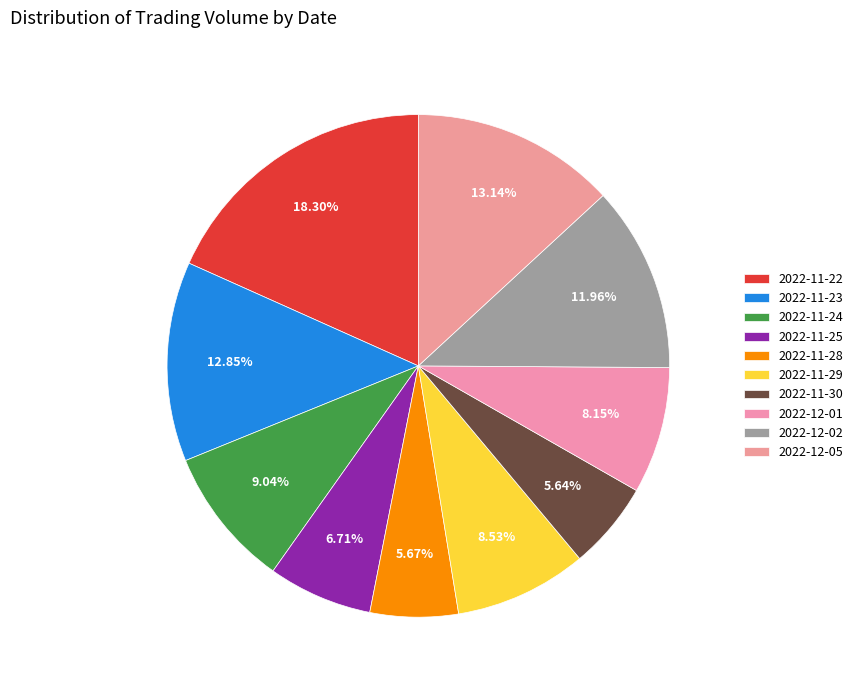

Approximately how many times larger is the value at 2022-11-22 compared to 2022-11-25?

2.7